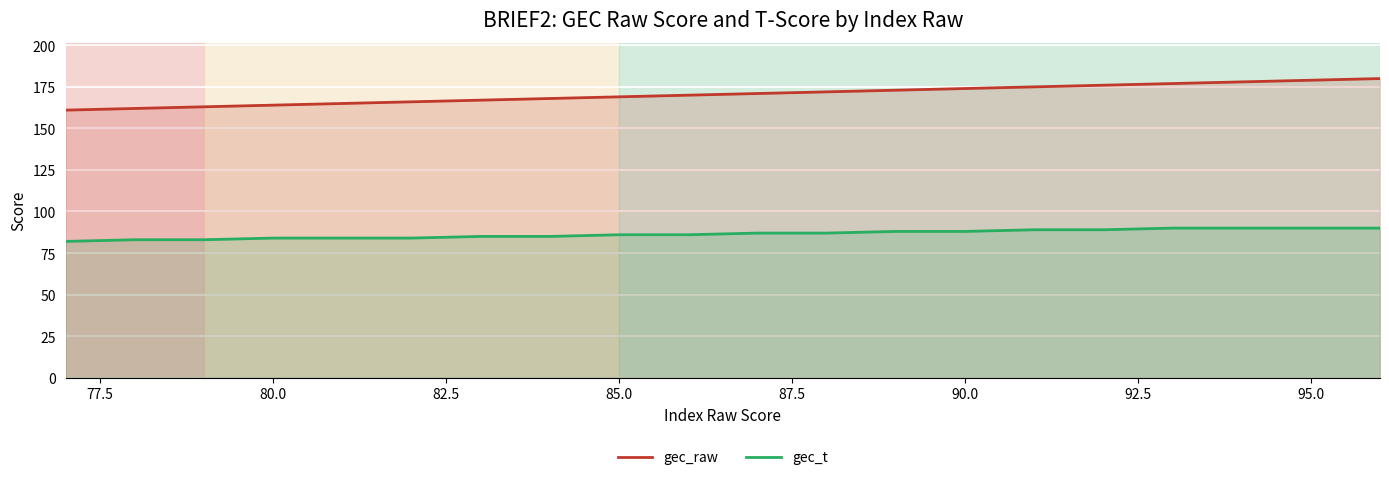

List the series in order of their overall mean, lowest first.

gec_t, gec_raw